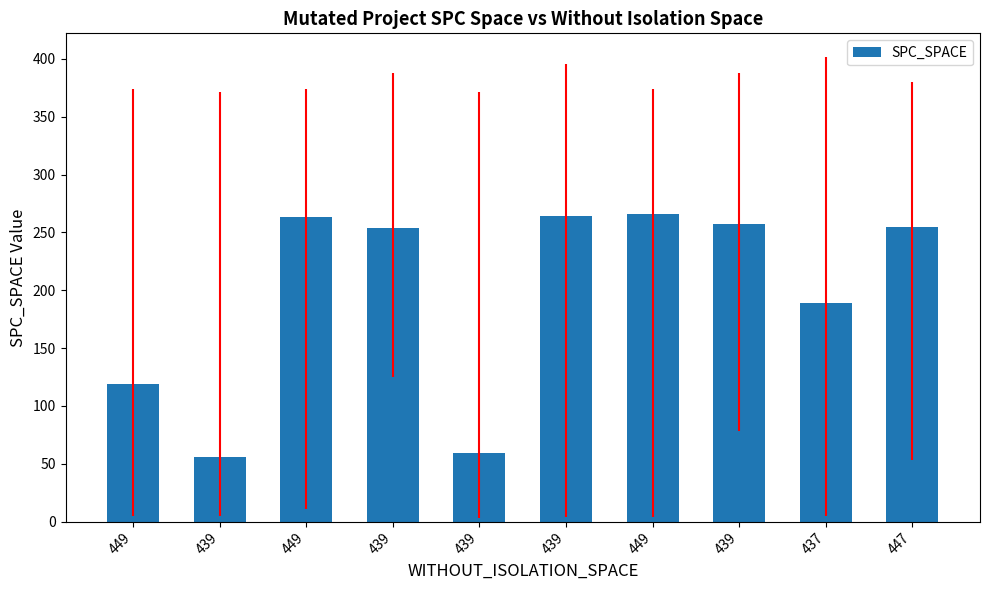

Between 439 and 439, which is larger?

439